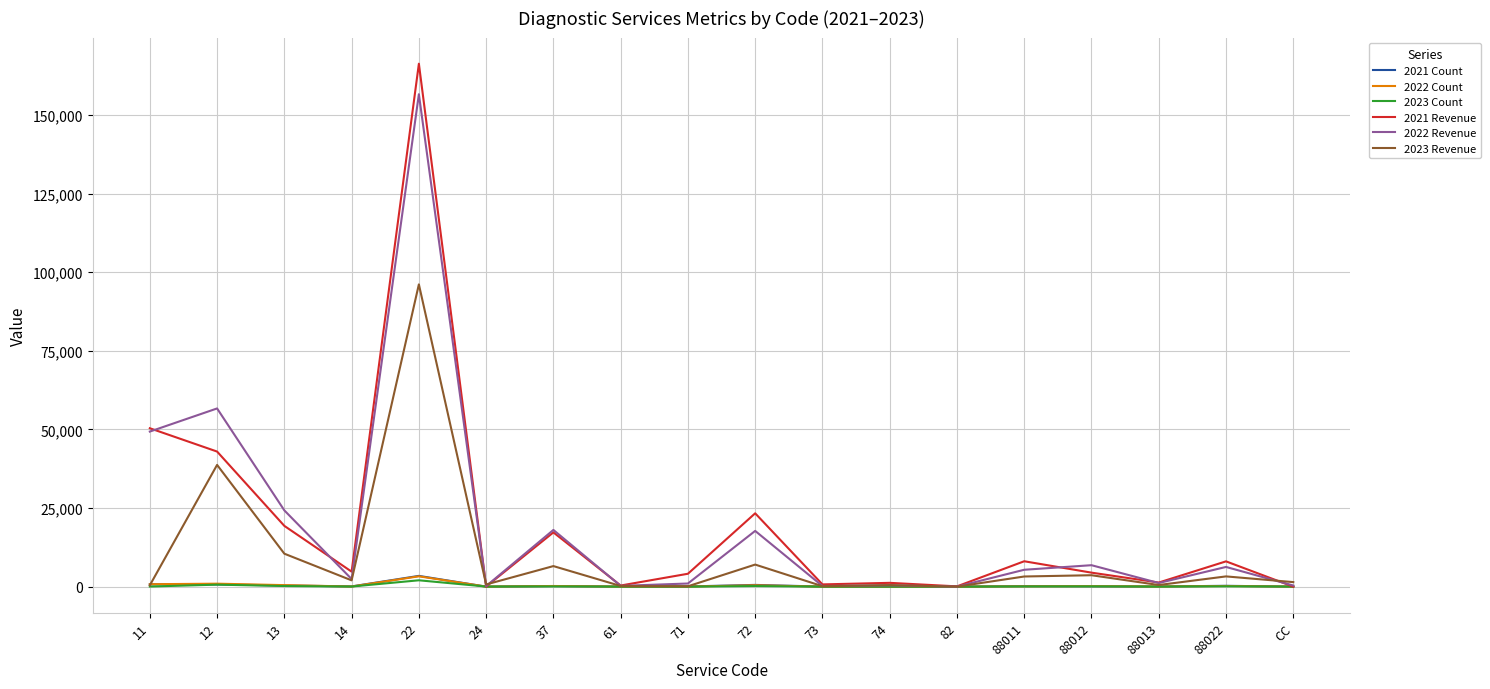

Is it true that 2022 Count equals 92.9 at 88022?

False